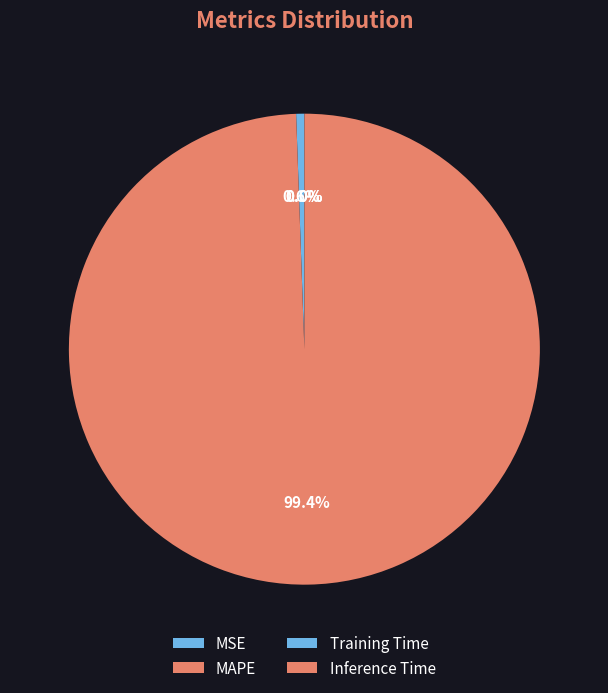

Is it true that Training Time is 15% of the pie?

False